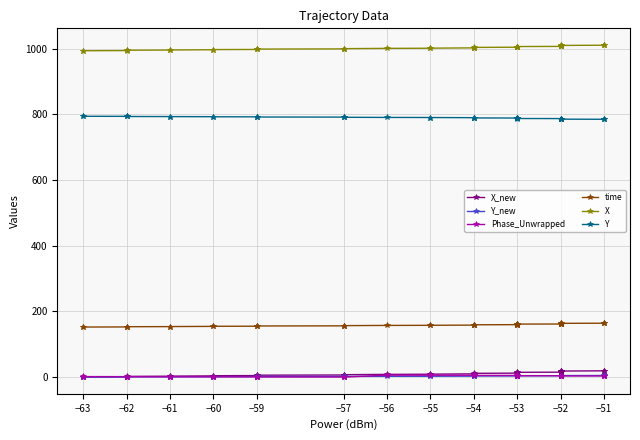

What is the value of the Phase_Unwrapped point at the 4th from the left?

1.6